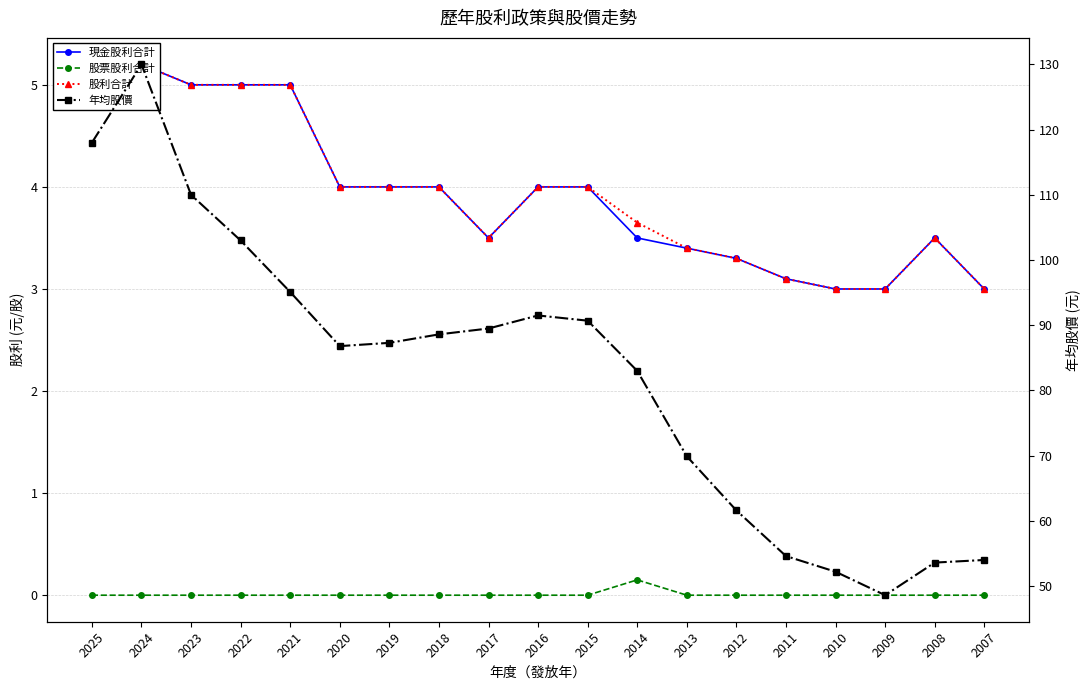

Which series has the widest spread of values?

年均股價